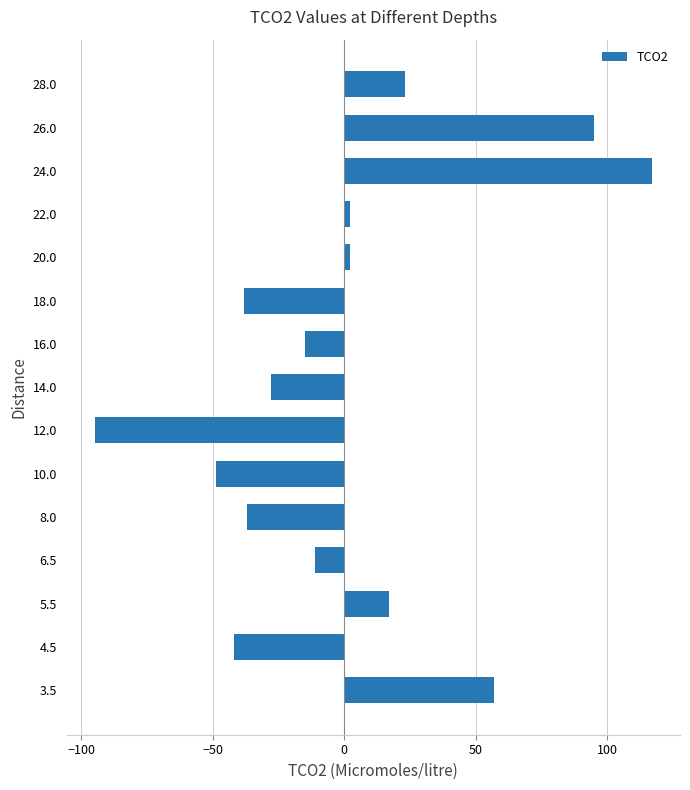

Reading bottom to top, transcribe all the data shown in this chart.

3.5=57.1	4.5=-41.9	5.5=17.1	6.5=-10.9	8.0=-36.9	10.0=-48.9	12.0=-94.9	14.0=-27.9	16.0=-14.9	18.0=-37.9	20.0=2.1	22.0=2.1	24.0=117.1	26.0=95.1	28.0=23.1